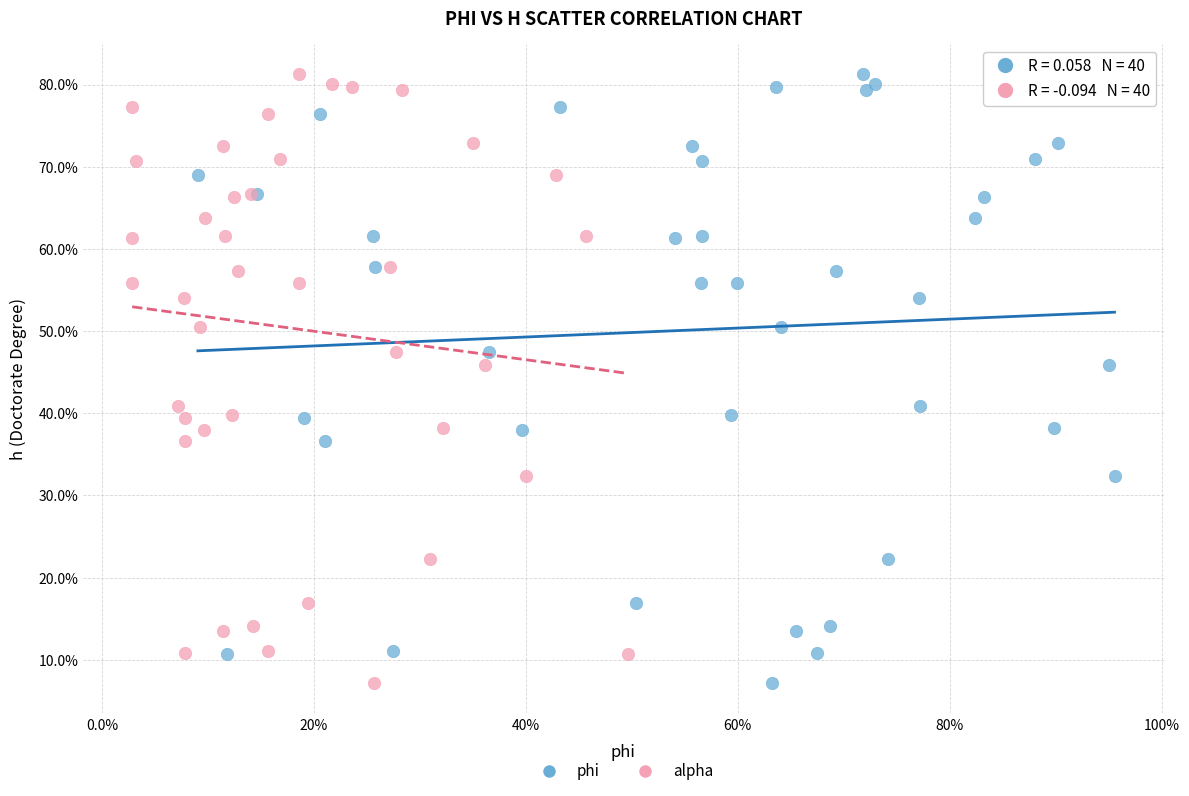

What are all the series names shown in the legend?

phi, alpha